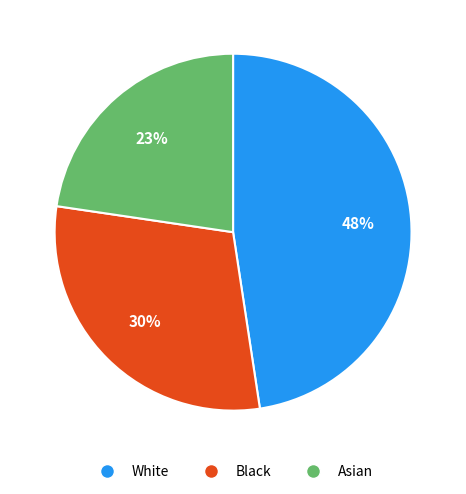

True or false: Asian accounts for 16% of the total.

False